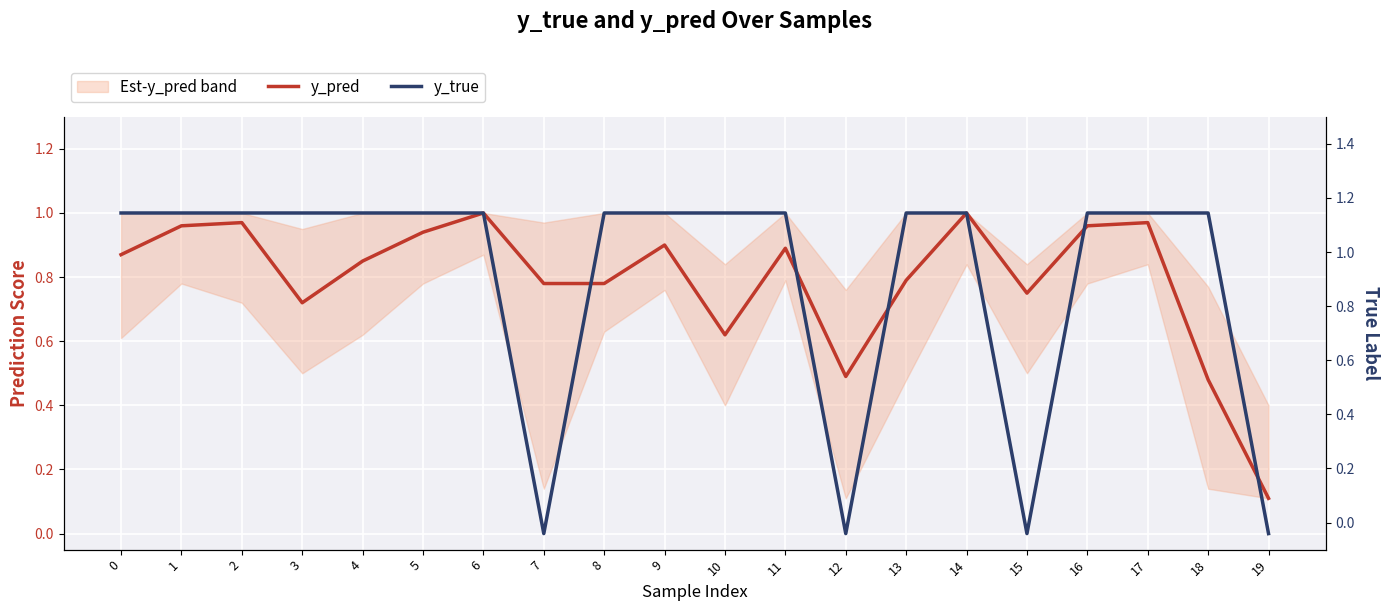

Is the value of y_pred at 7 greater than the value of y_true at 15?

Yes